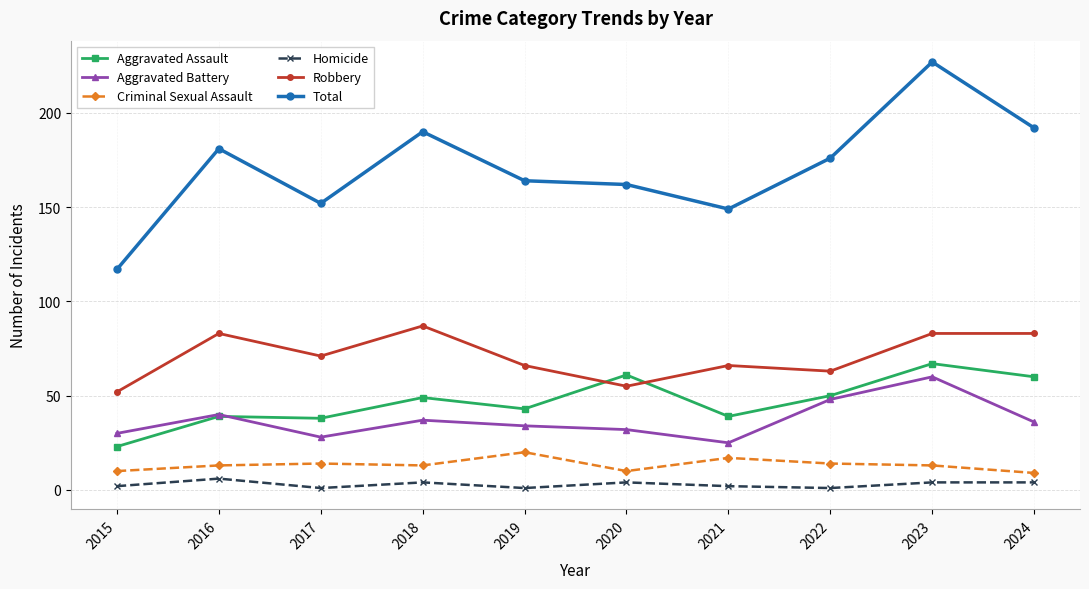

The value of Total at 2021 is 31. True or false?

False